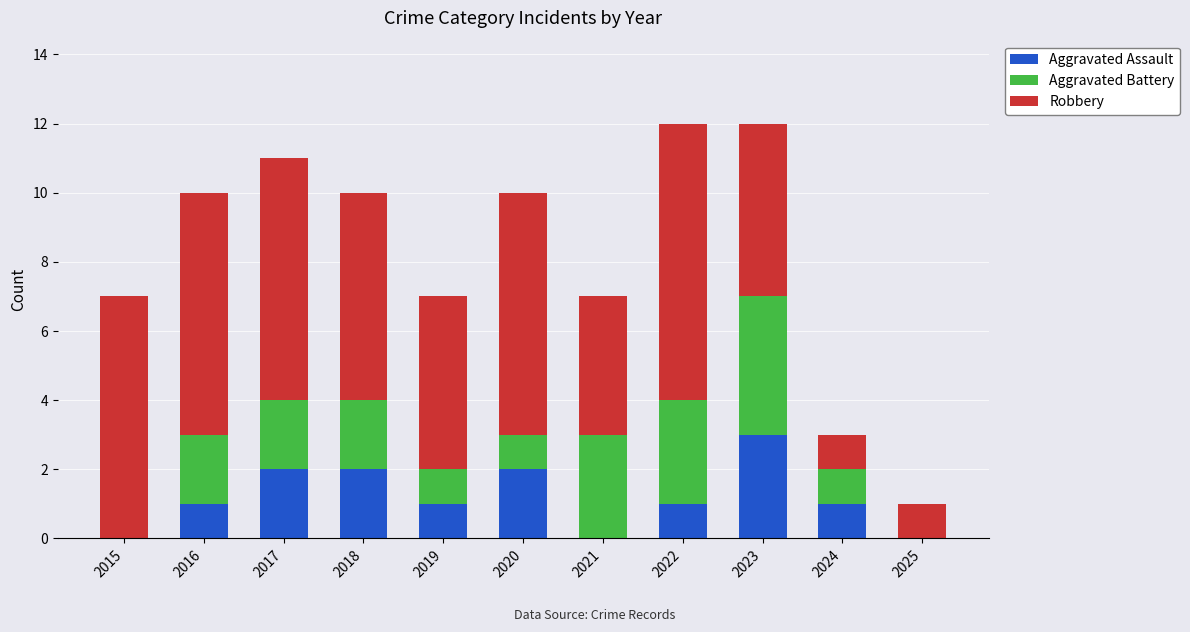

What is the total value across all series at 2018?

10